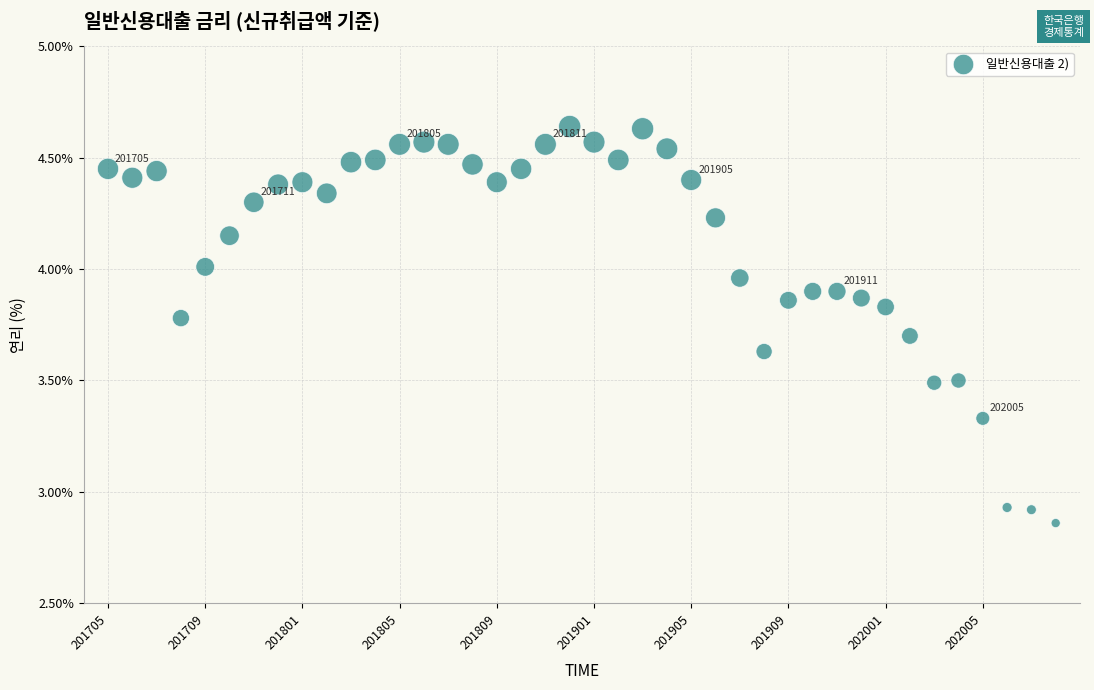

What is the range of Y values (max minus min)?

1.8